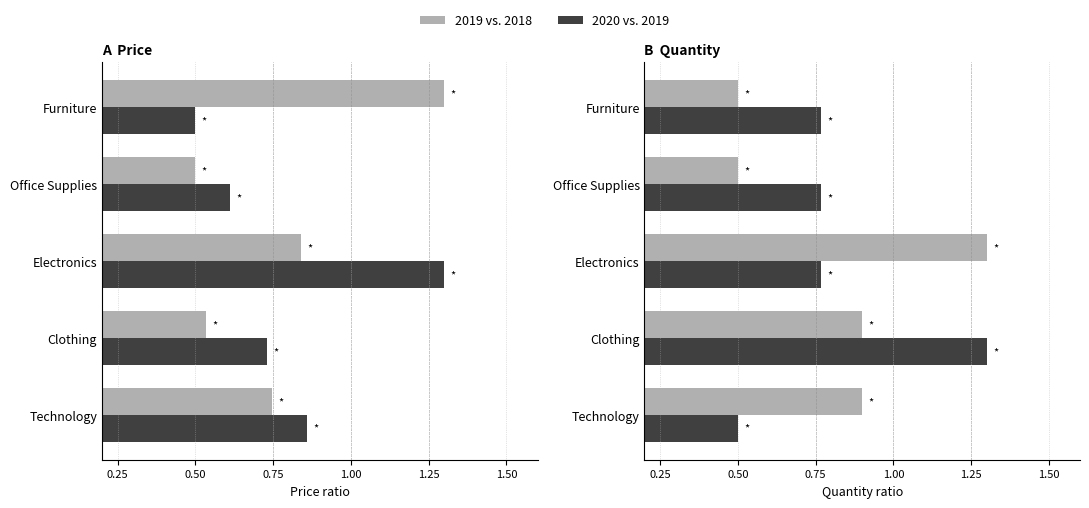

Which has a higher value, Clothing or Furniture?

Clothing